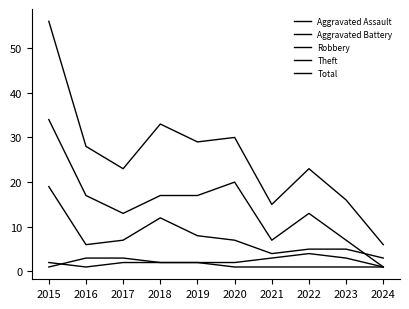

True or false: Aggravated Assault and Theft cross at least once.

False